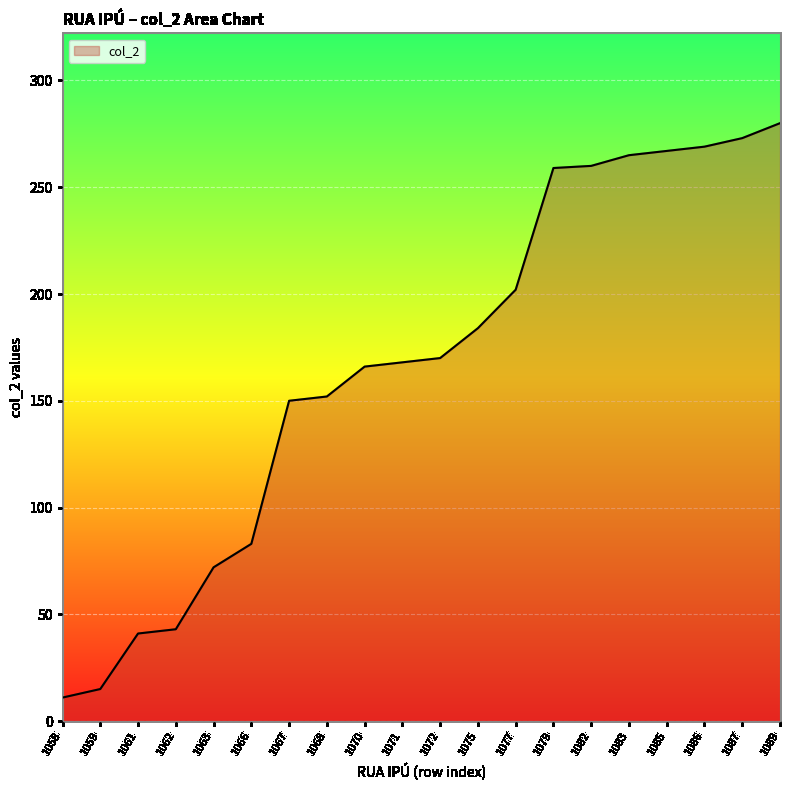

What is the sum of all values?

3330